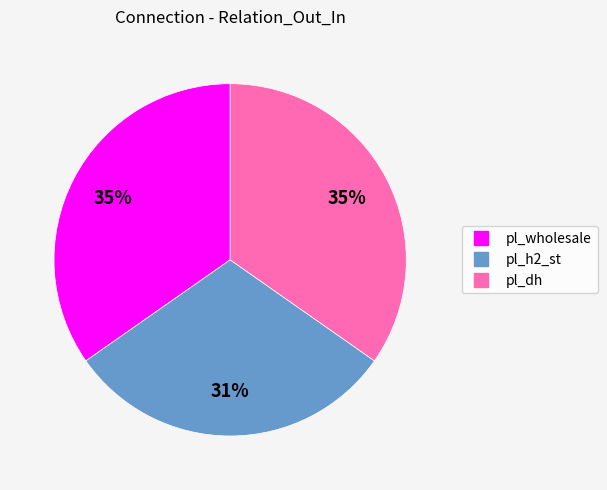

True or false: pl_h2_st accounts for 31% of the total.

True